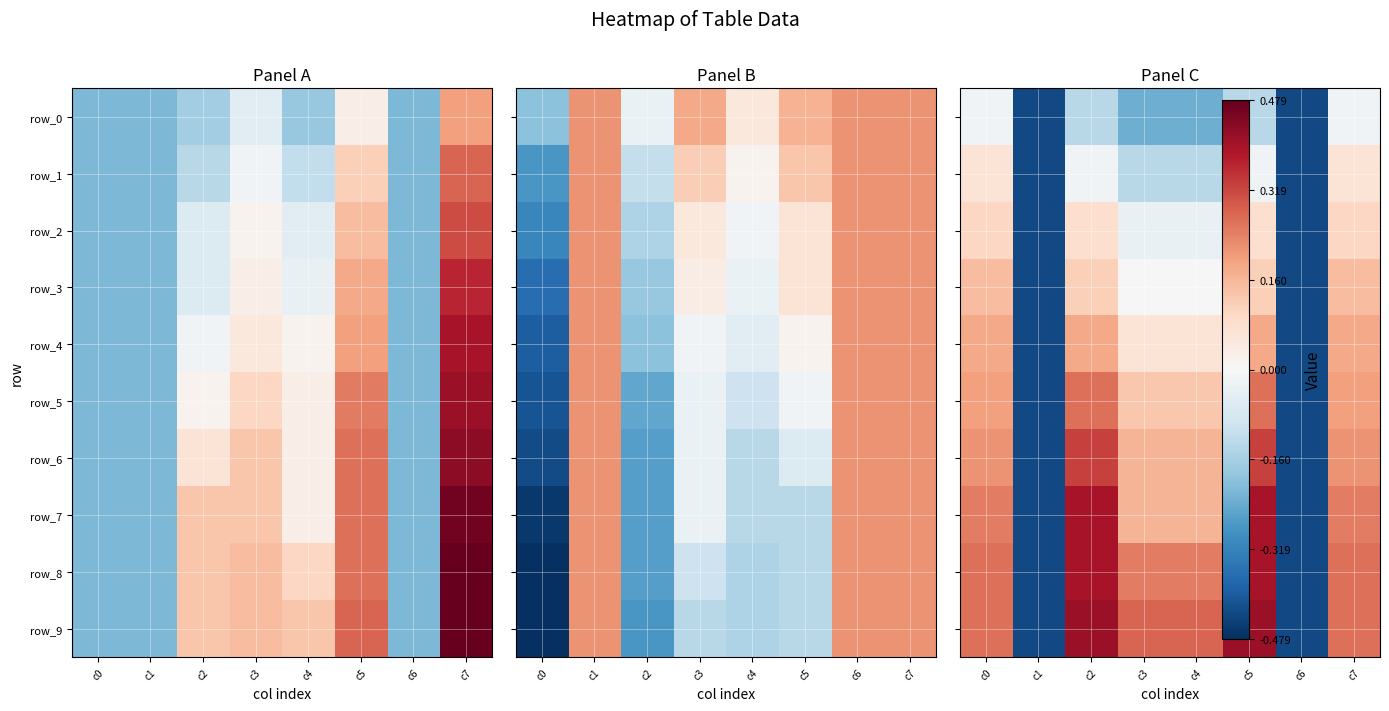

How many values in row_9 are below zero?

2